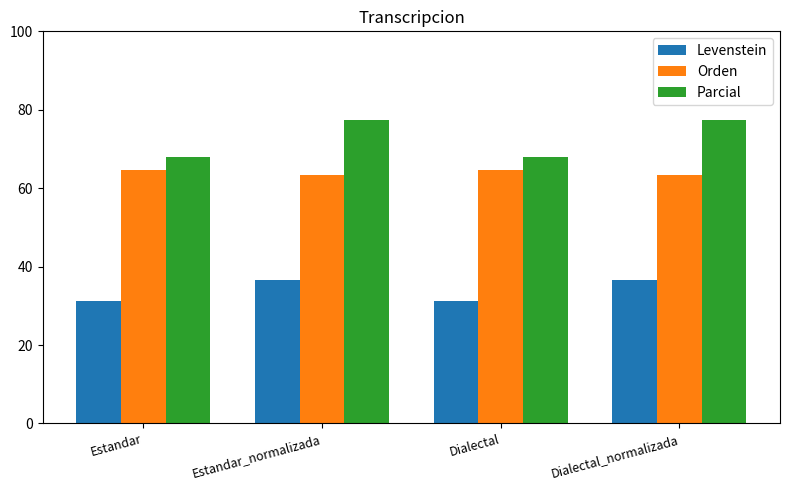

What is the greatest value displayed?

77.5